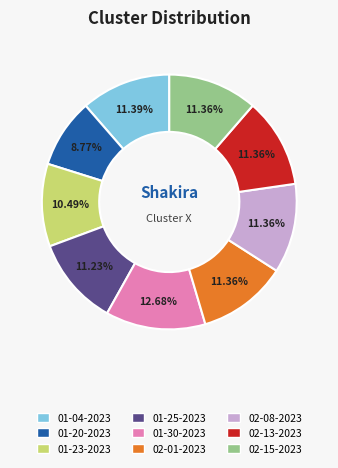

Is there a majority slice in this chart?

No